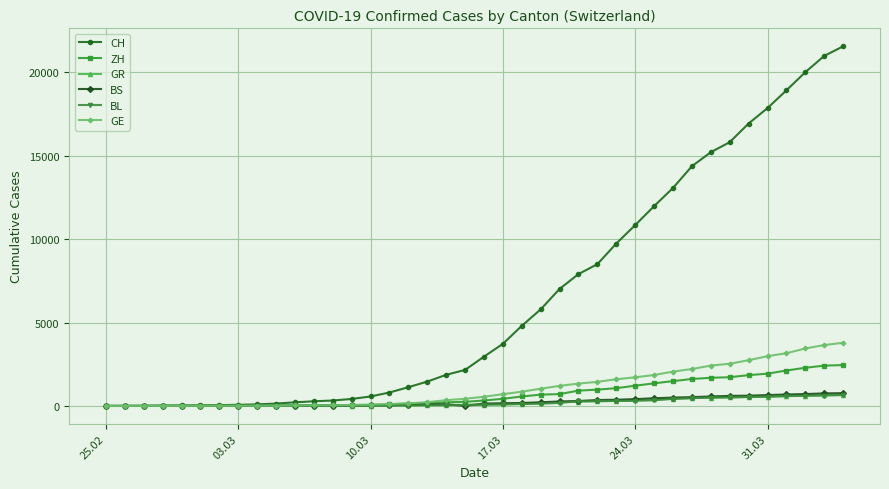

What is the maximum value for GE?

3788